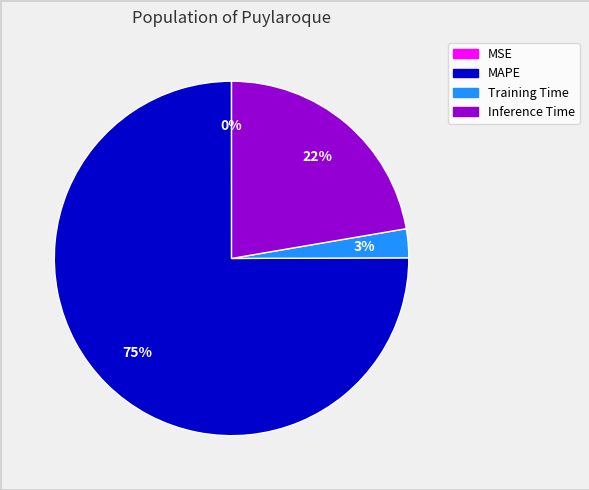

Is there any slice that represents more than half of the pie?

Yes